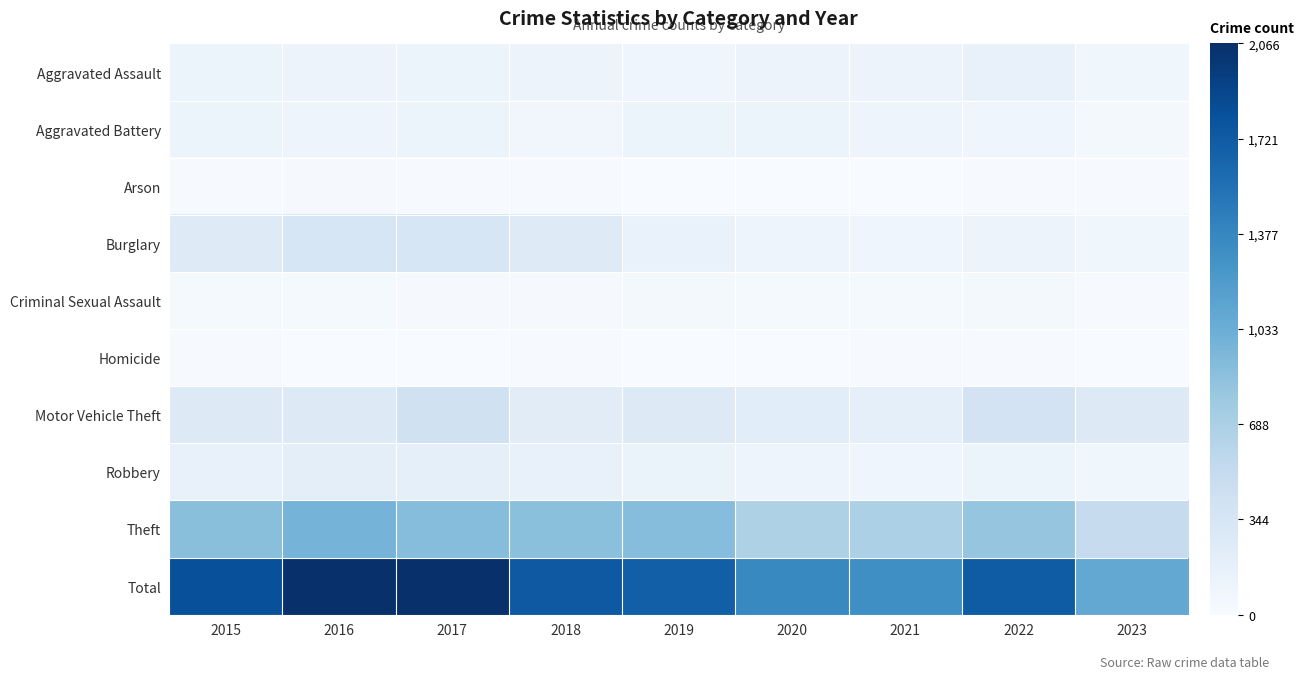

What is the spread (max minus min) of values at 2022?

1703